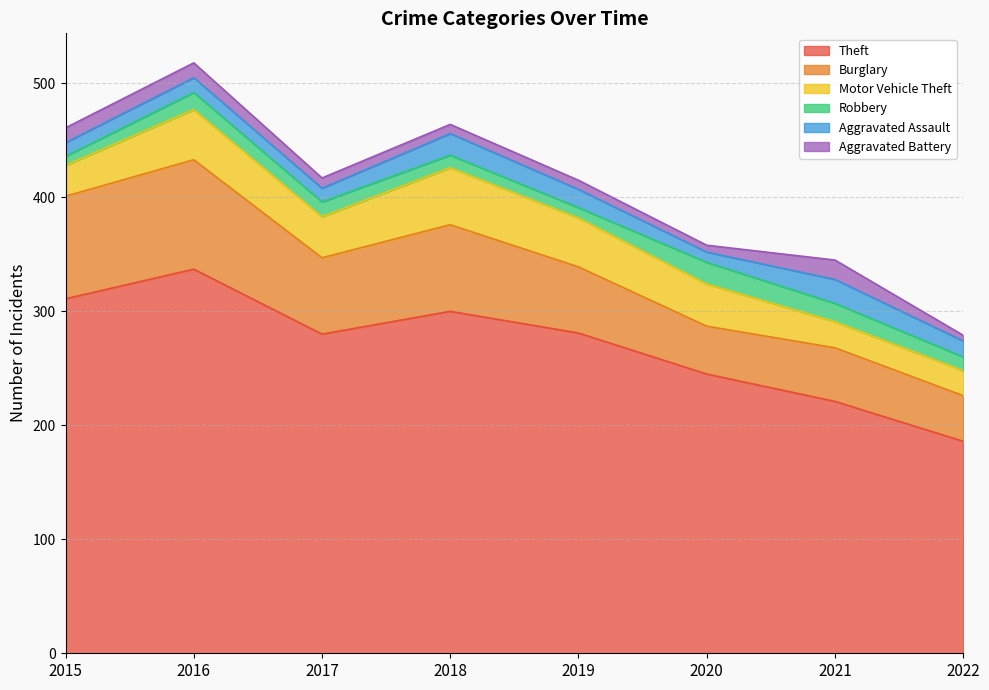

True or false: Aggravated Battery has a value of 13 at 2016.

True